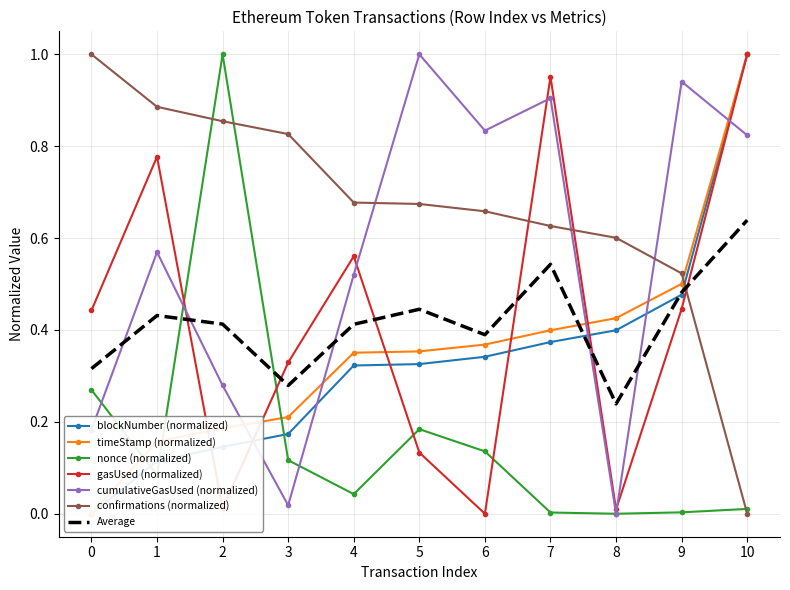

Where do confirmations and nonce first cross each other?

1 and 2